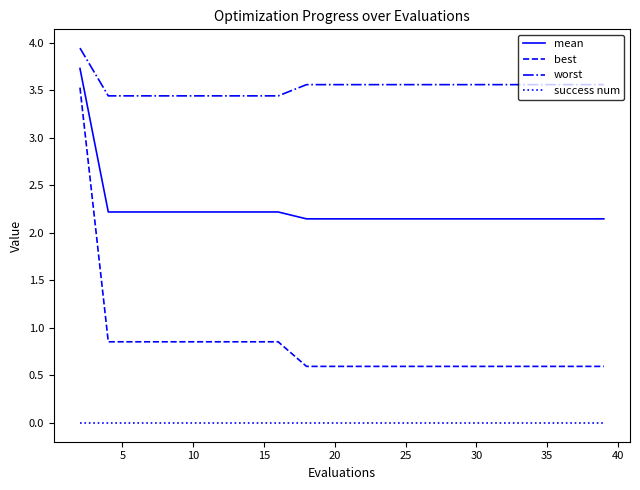

Which series has the largest total across all categories?

worst